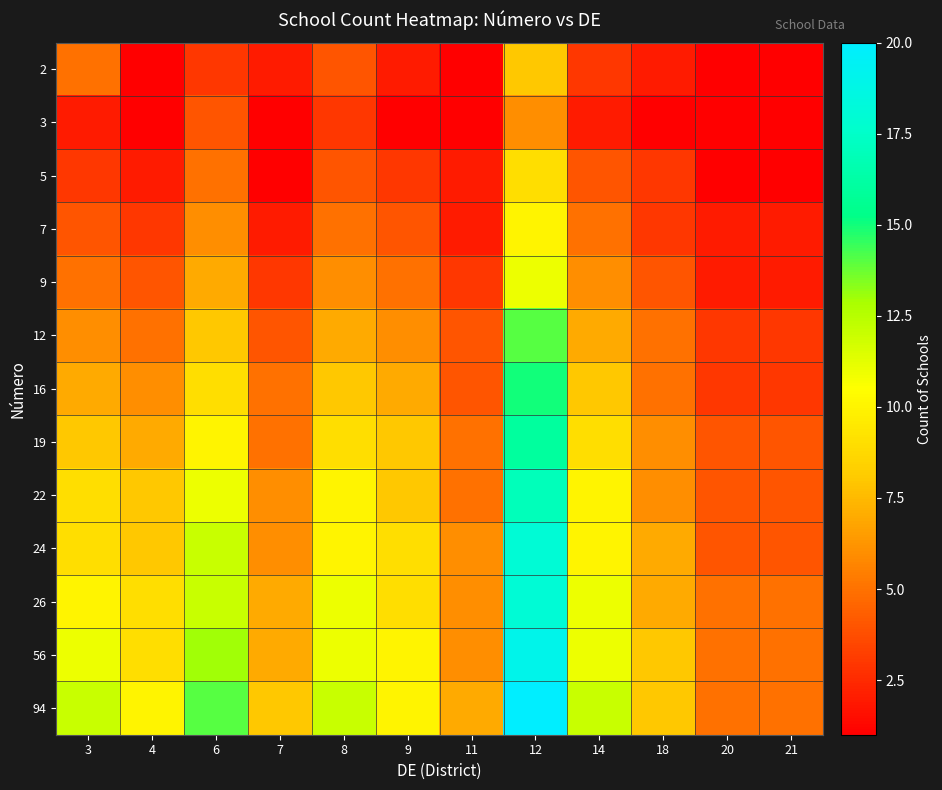

Reading left to right, list all the values displayed in this chart.

2: 3=5	4=1	6=3	7=2	8=4	9=2	11=1	12=8	14=3	18=2	20=1	21=1
3: 3=2	4=1	6=4	7=1	8=3	9=1	11=1	12=6	14=2	18=1	20=1	21=1
5: 3=3	4=2	6=5	7=1	8=4	9=3	11=2	12=9	14=4	18=3	20=1	21=1
7: 3=4	4=3	6=6	7=2	8=5	9=4	11=2	12=10	14=5	18=3	20=2	21=2
9: 3=5	4=4	6=7	7=3	8=6	9=5	11=3	12=11	14=6	18=4	20=2	21=2
12: 3=6	4=5	6=8	7=4	8=7	9=6	11=4	12=14	14=7	18=5	20=3	21=3
16: 3=7	4=6	6=9	7=5	8=8	9=7	11=4	12=15	14=8	18=5	20=3	21=3
19: 3=8	4=7	6=10	7=5	8=9	9=8	11=5	12=16	14=9	18=6	20=4	21=4
22: 3=9	4=8	6=11	7=6	8=10	9=8	11=5	12=17	14=10	18=6	20=4	21=4
24: 3=9	4=8	6=12	7=6	8=10	9=9	11=6	12=18	14=10	18=7	20=4	21=4
26: 3=10	4=9	6=12	7=7	8=11	9=9	11=6	12=18	14=11	18=7	20=5	21=5
56: 3=11	4=9	6=13	7=7	8=11	9=10	11=6	12=19	14=11	18=8	20=5	21=5
94: 3=12	4=10	6=14	7=8	8=12	9=10	11=7	12=20	14=12	18=8	20=5	21=5